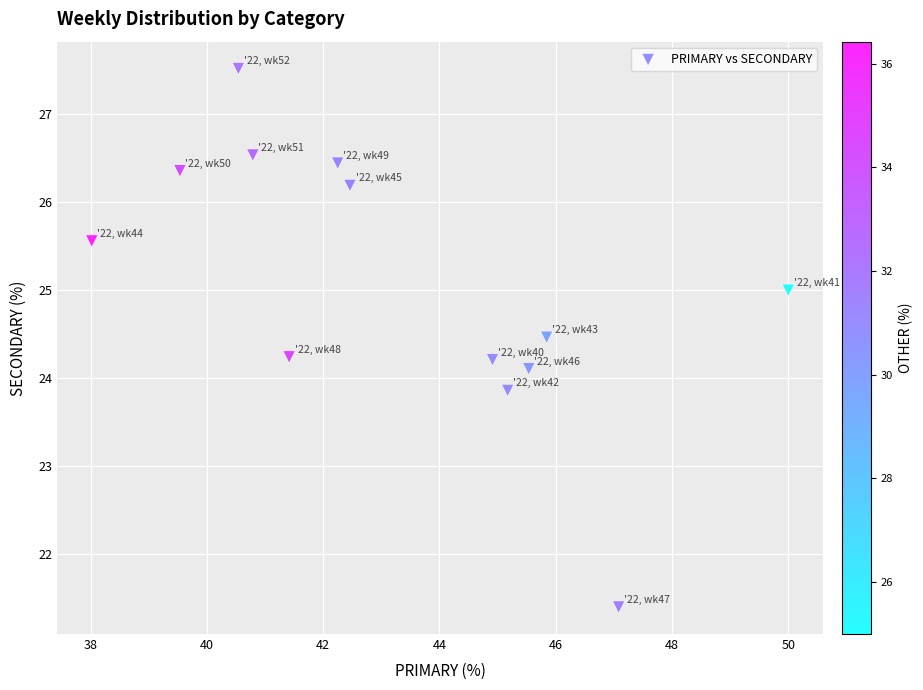

What is the range of Y values (max minus min)?

6.1